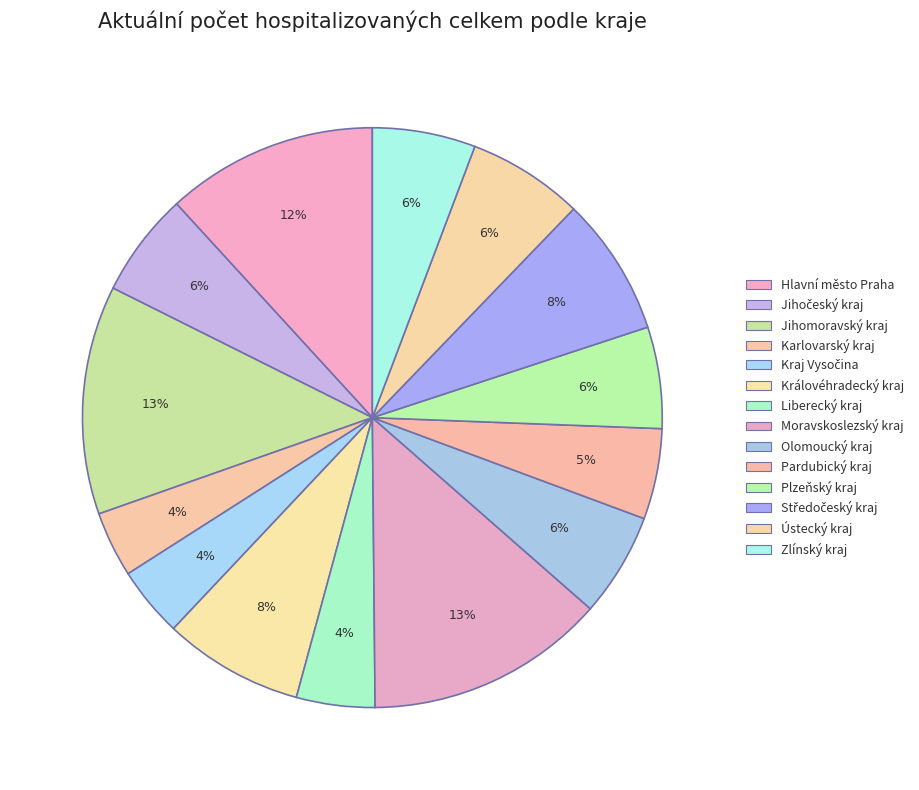

What is the change in value from Hlavní město Praha to Zlínský kraj?

-400